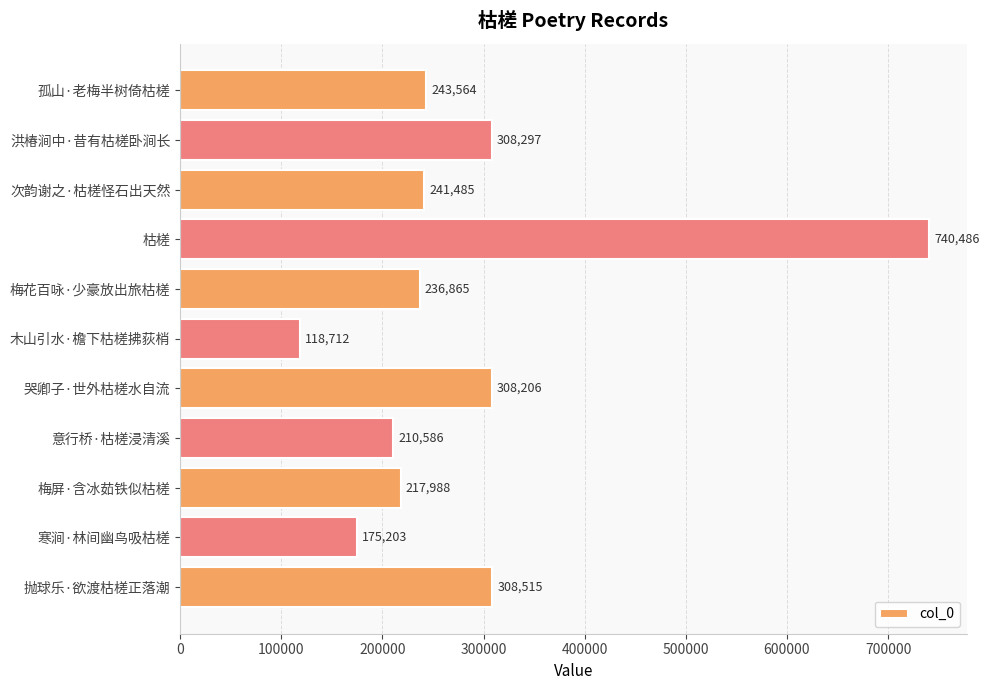

At which label is the value closest to 429599?

抛球乐·欲渡枯槎正落潮